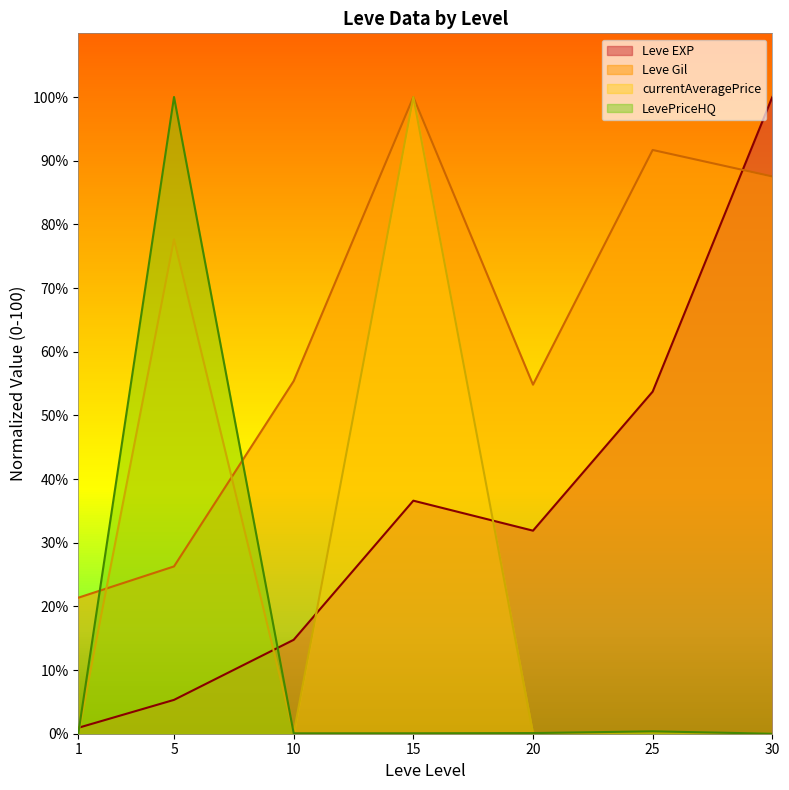

Is the value of Leve EXP at 1 greater than the value of currentAveragePrice at 15?

No